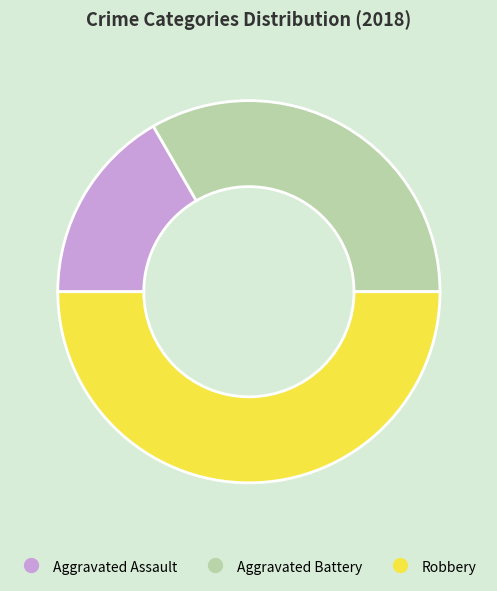

Does Aggravated Assault represent more than half of the total?

No